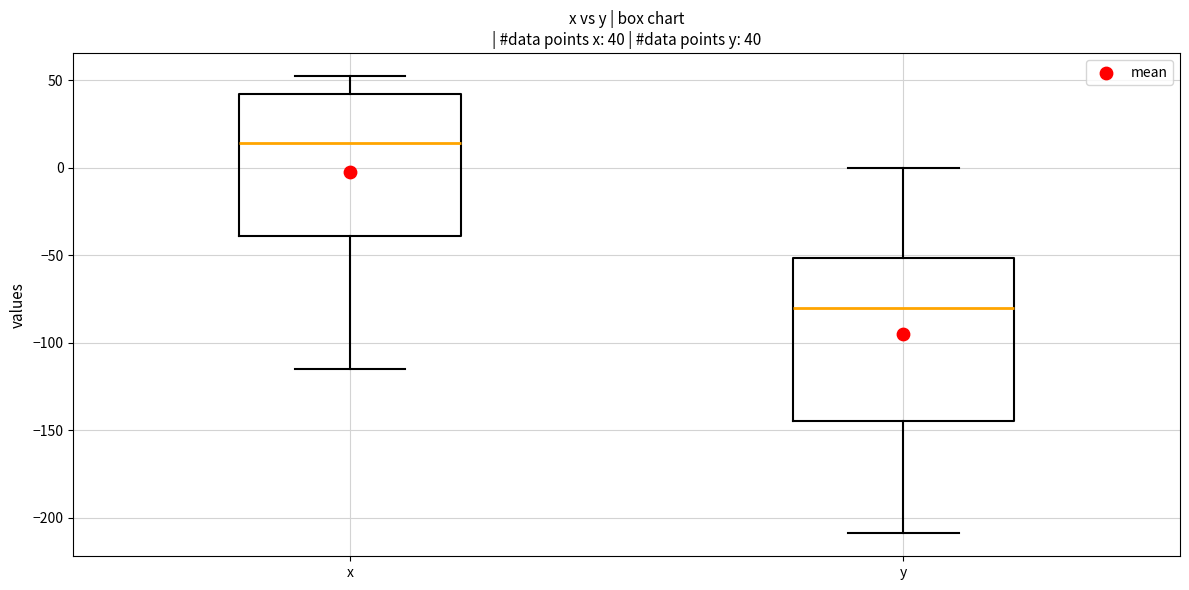

Which box has the highest median line?

x